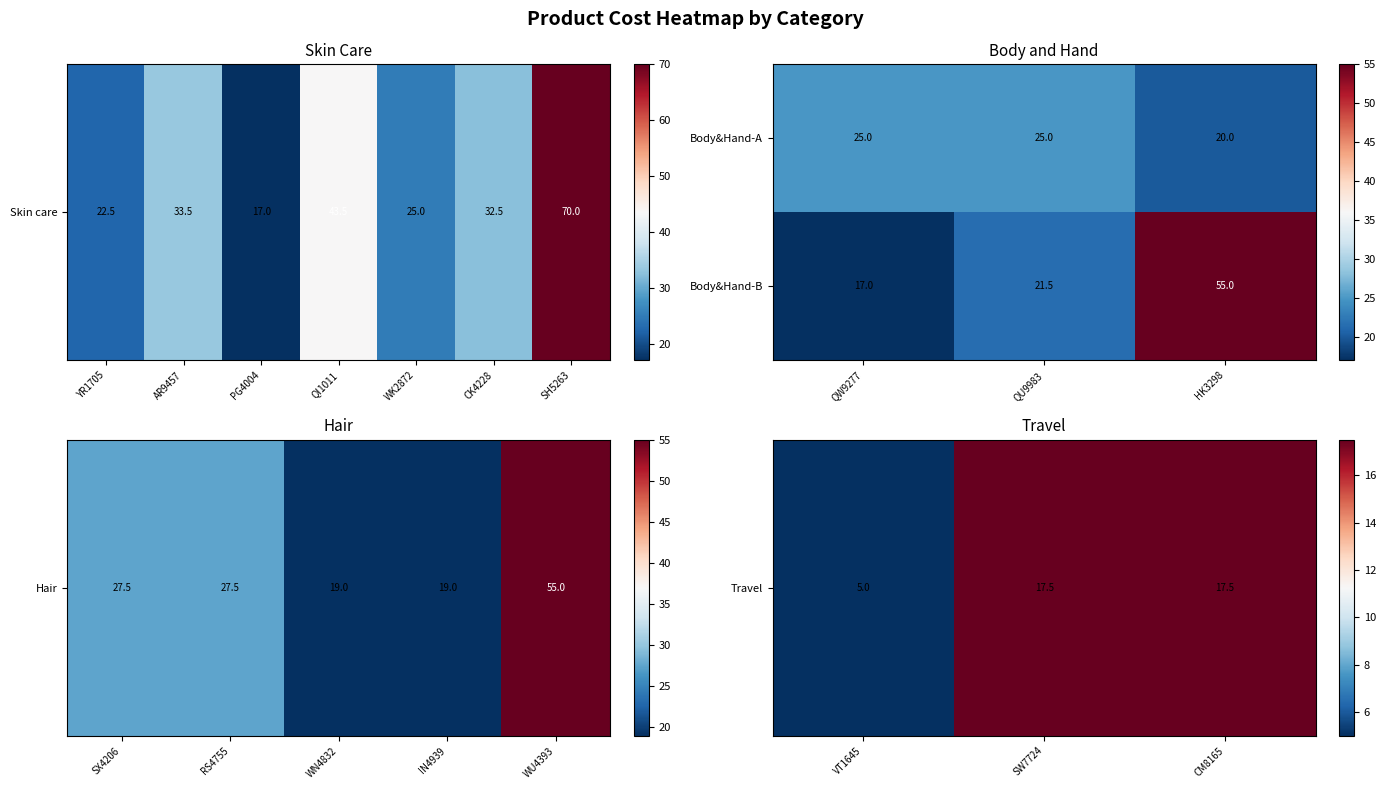

Which series has the widest spread of values?

Body&Hand-B